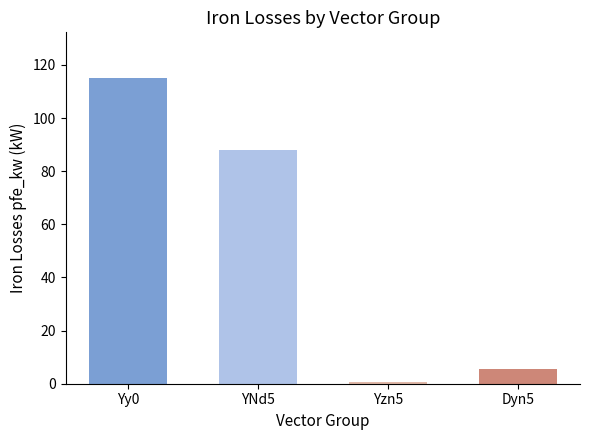

Does the chart contain stacked bars?

No